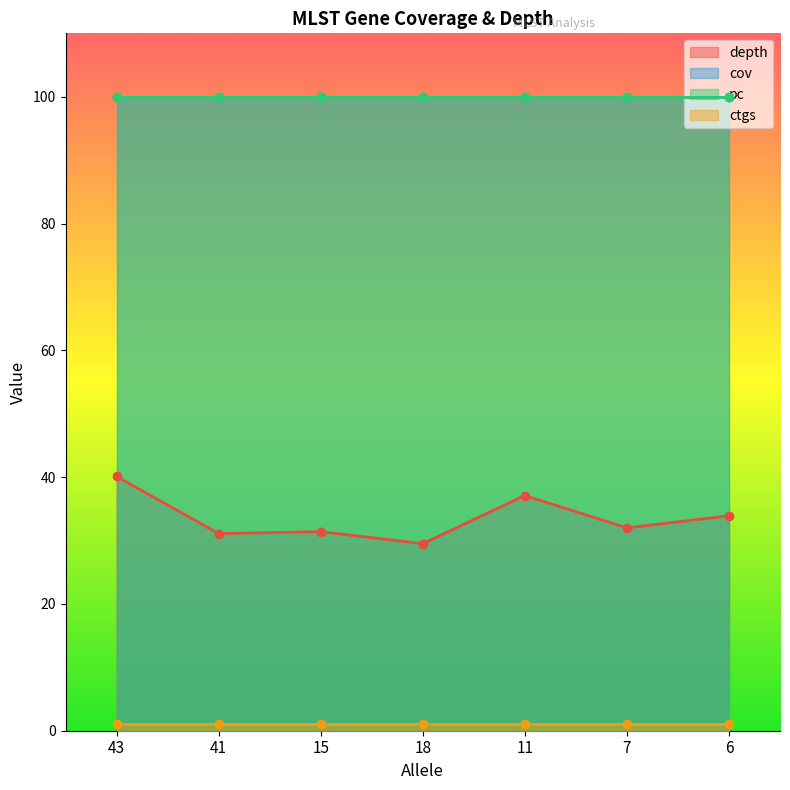

Count the number of categories in the chart.

7